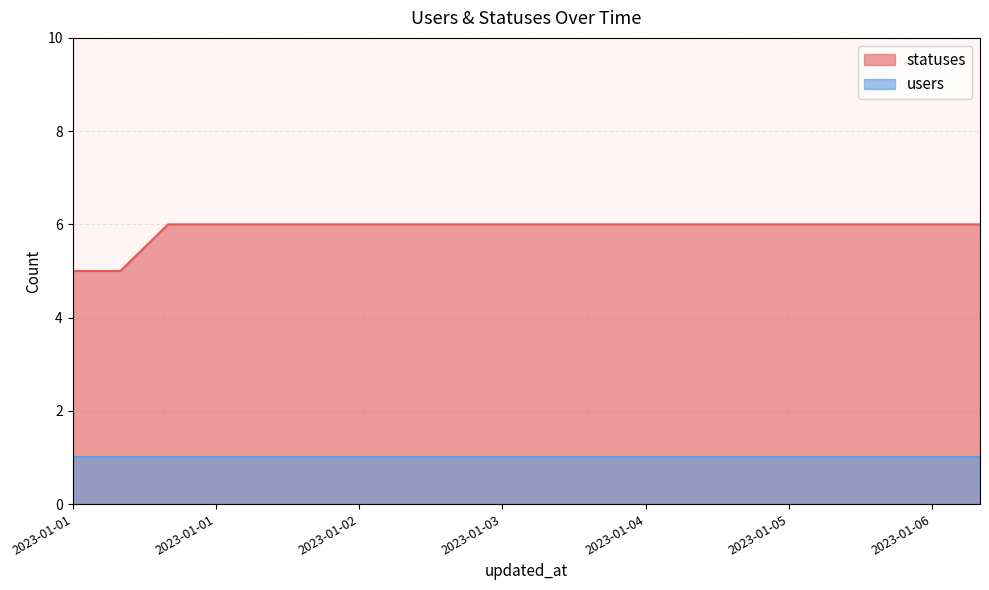

How many lines are shown in the chart?

2